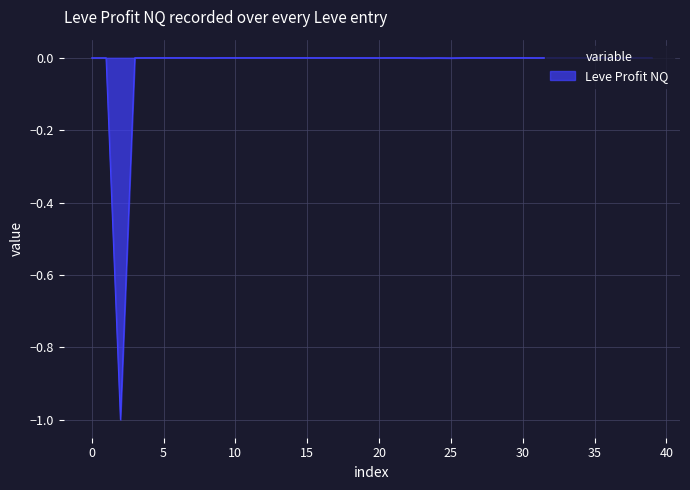

What is the smallest value displayed?

-1.0